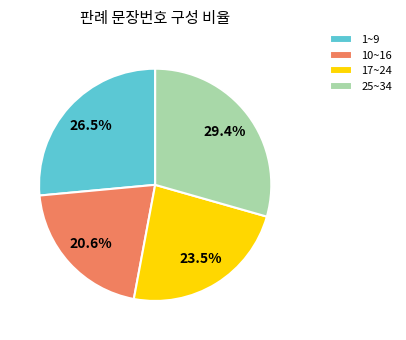

Count the number of slices in the pie.

4